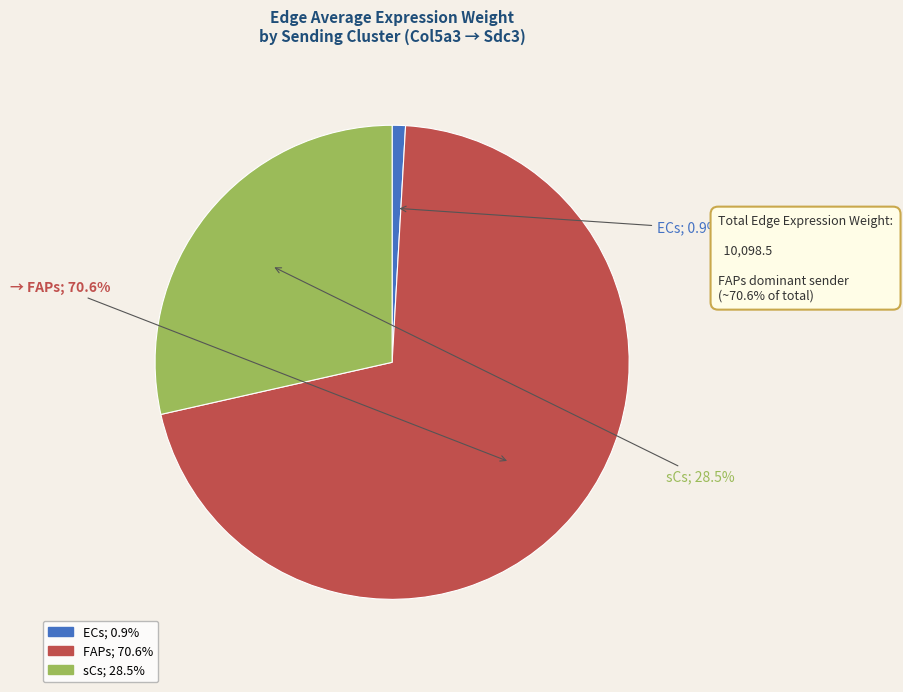

Rank the categories by value from lowest to highest.

ECs, sCs, FAPs